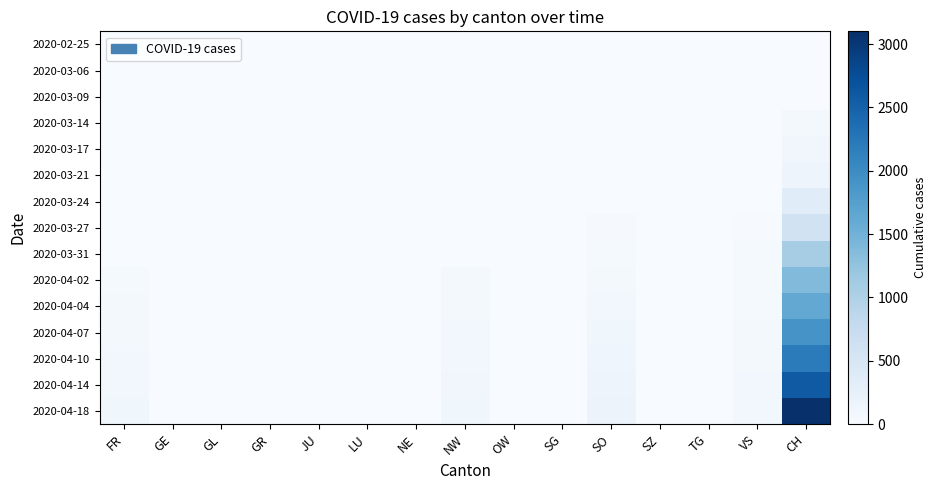

Between CH and VS, which is larger?

CH